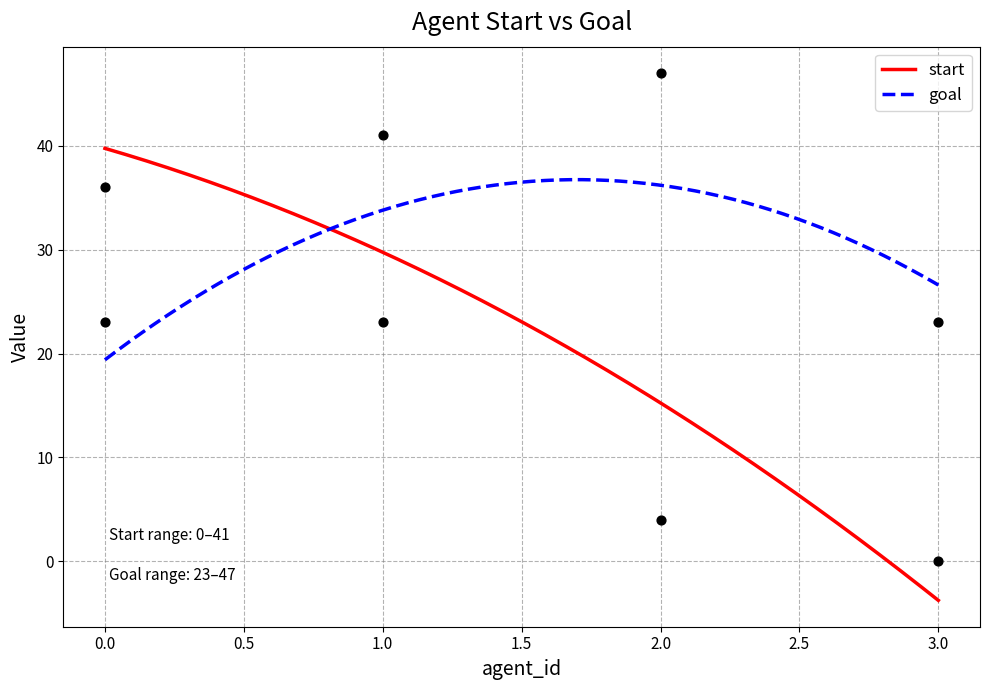

Which series has the largest total across all categories?

goal